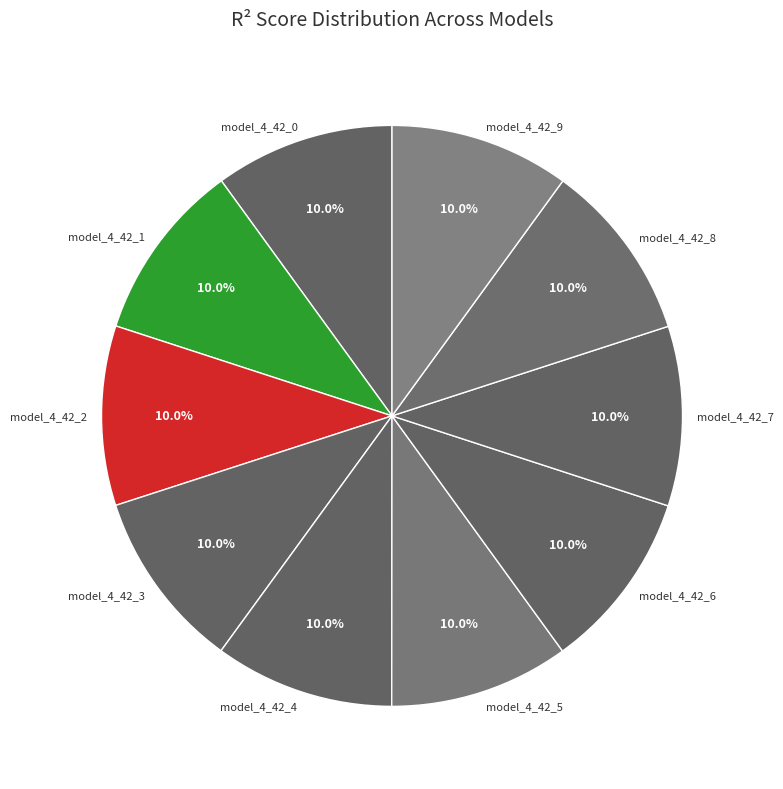

What percentage do model_4_42_3 and model_4_42_5 together represent?

20.0%